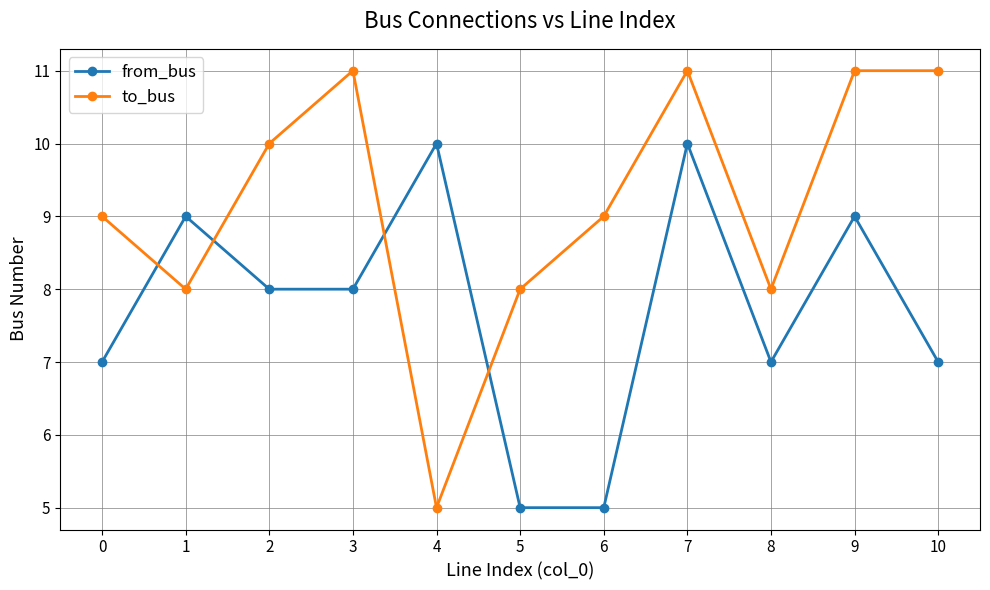

What is the value of the to_bus point at the 8th from the left?

11